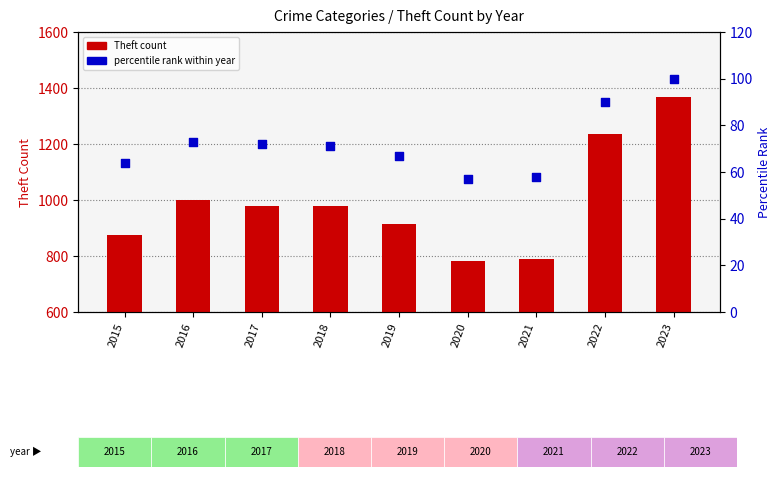

What is the total value across all series at 2022?

1325